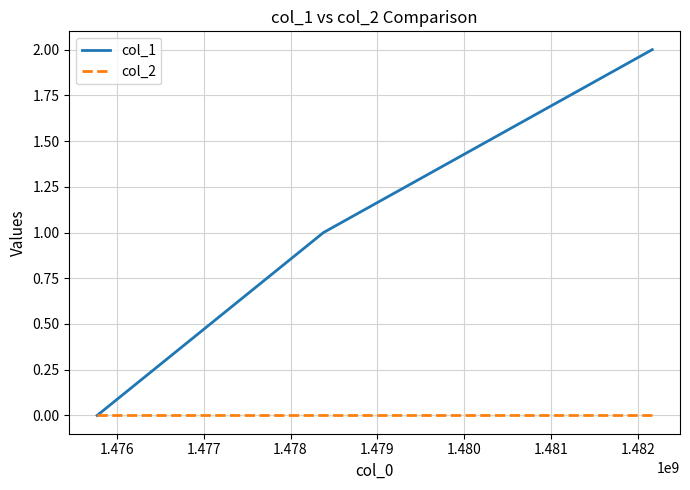

Which series has the largest total across all categories?

col_1